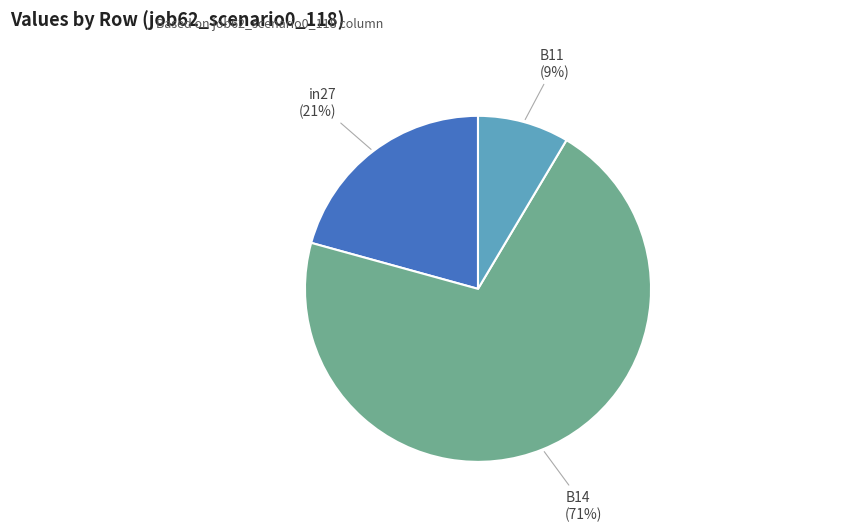

Is B11 the majority of the pie?

No